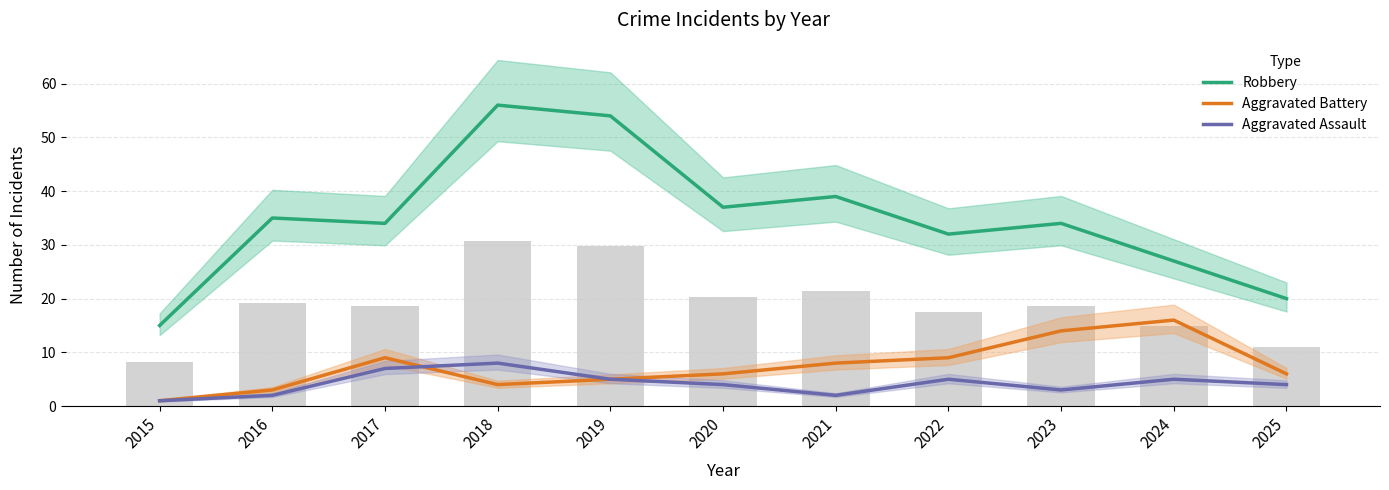

What is the approximate value of Aggravated Assault at 2017?

7